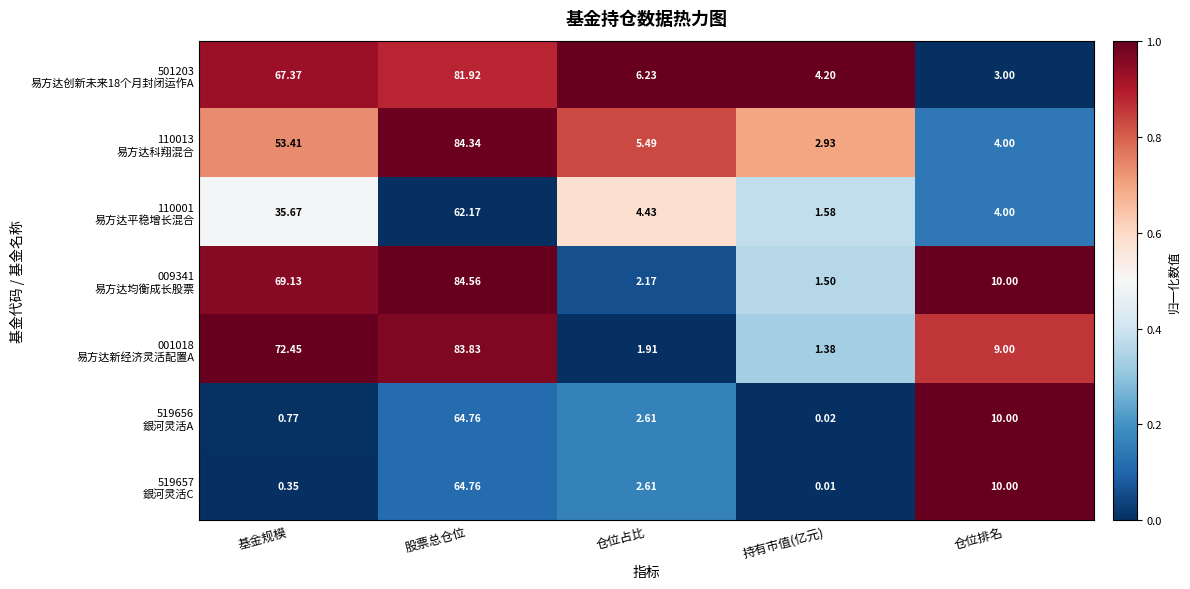

At which category is the sum across all series the highest?

股票总仓位